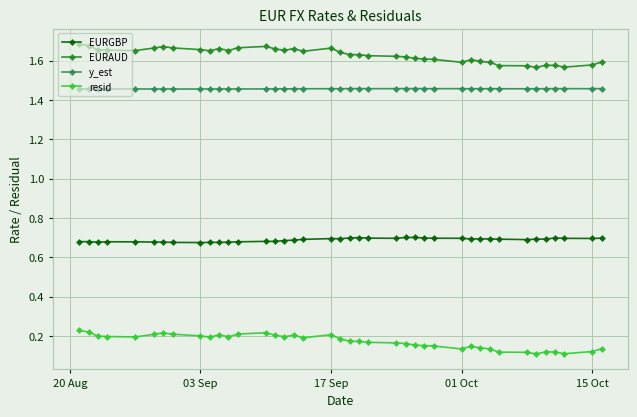

How many distinct data groups are displayed?

4